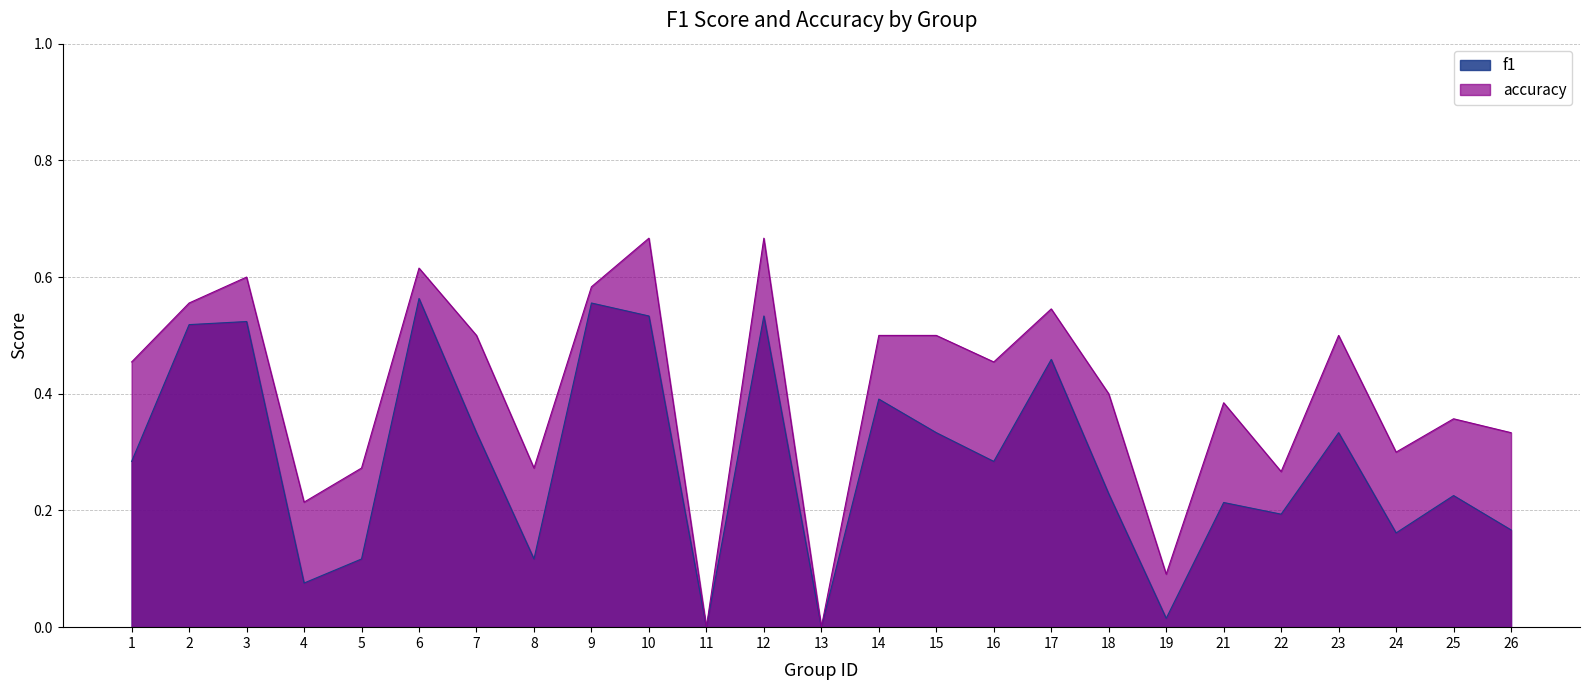

Reading left to right, extract all data points from this chart.

f1: 0.3	0.5	0.5	0.1	0.1	0.6	0.3	0.1	0.6	0.5	0.0	0.5	0.0	0.4	0.3	0.3	0.5	0.2	0.0	0.2	0.2	0.3	0.2	0.2	0.2
accuracy: 0.5	0.6	0.6	0.2	0.3	0.6	0.5	0.3	0.6	0.7	0.0	0.7	0.0	0.5	0.5	0.5	0.5	0.4	0.1	0.4	0.3	0.5	0.3	0.4	0.3